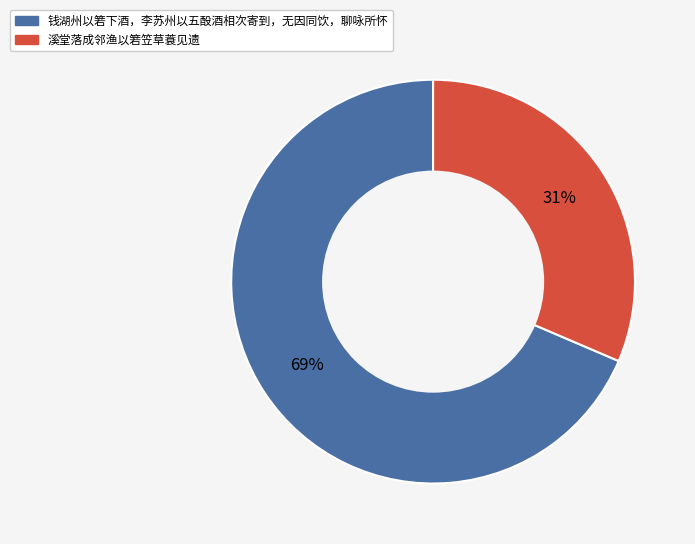

To the nearest percent, what portion does 溪堂落成邻渔以箬笠草蓑见遗 represent?

31%